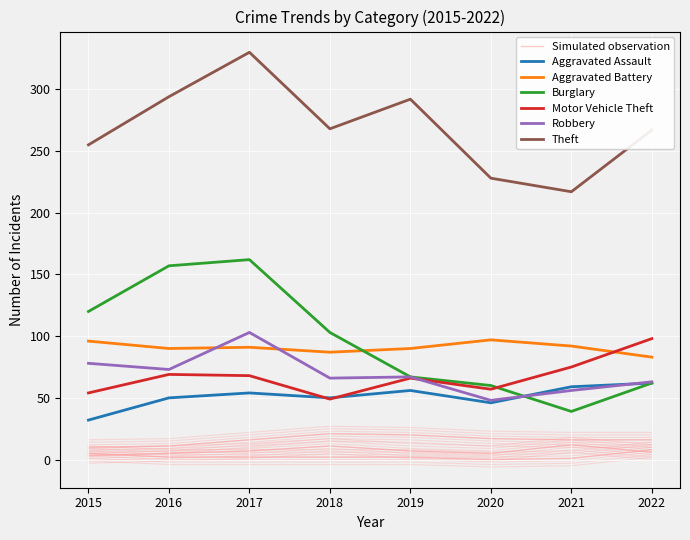

Read the Motor Vehicle Theft value at 2016.

69